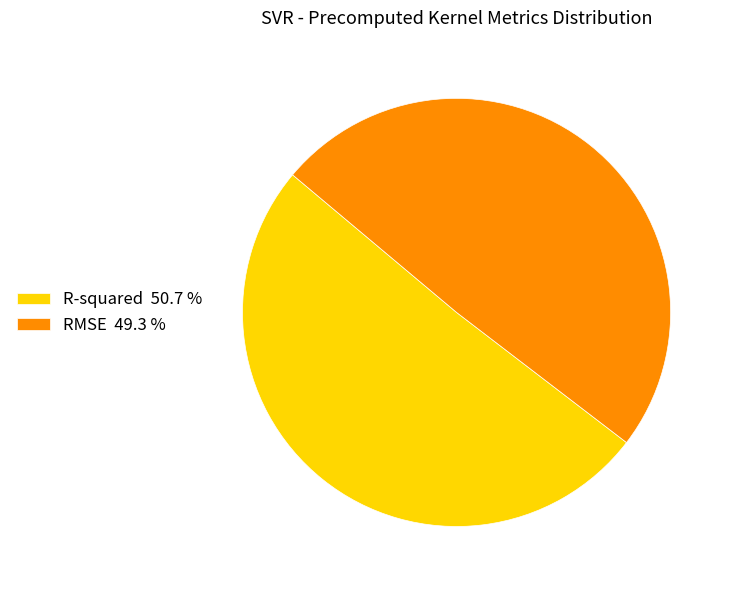

Does any single category account for the majority?

Yes